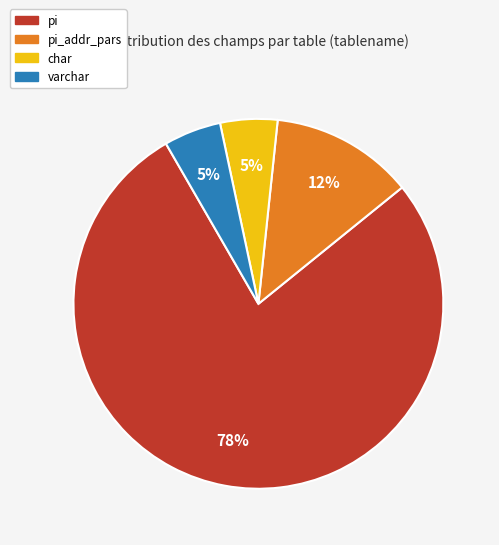

Combined, do varchar and pi account for over 50%?

Yes